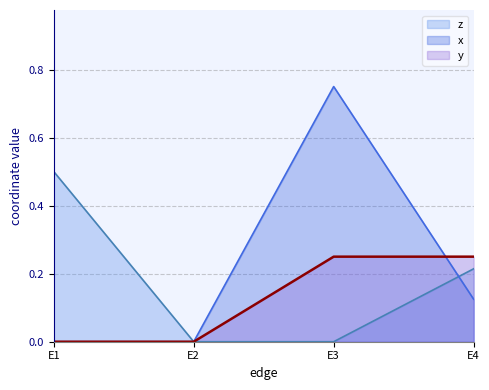

True or false: y has more than 2 points higher than both neighbors.

False